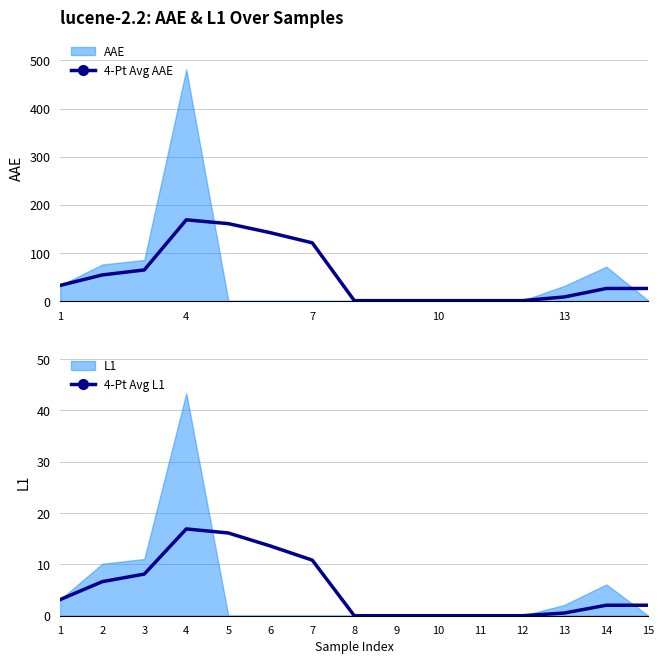

What is the approximate value of 4-Pt Avg AAE at 11?

1.7